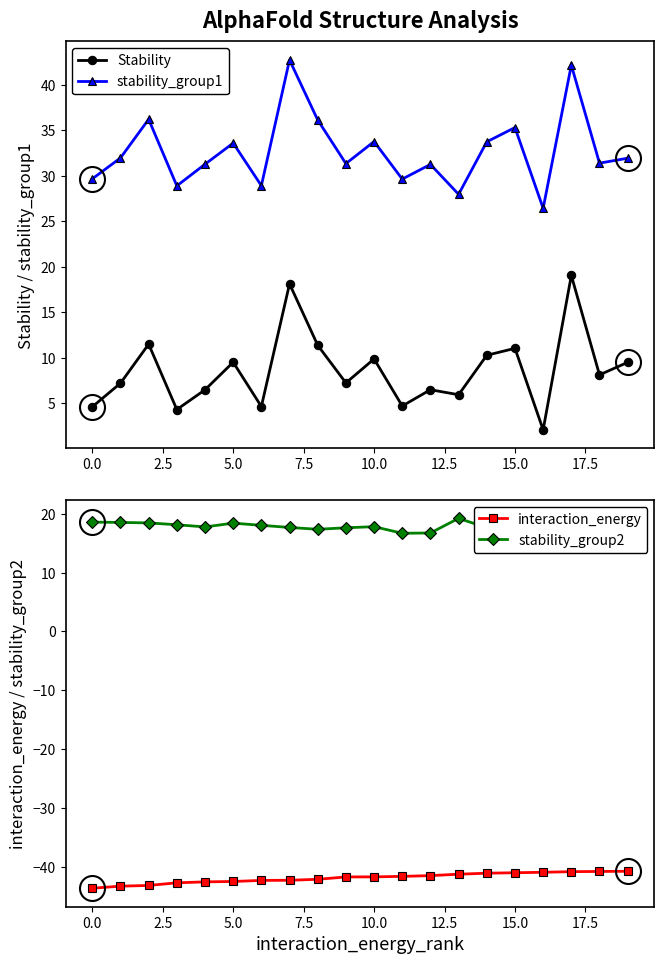

What is the value of the interaction_energy point at the 19th from the left?

-40.8